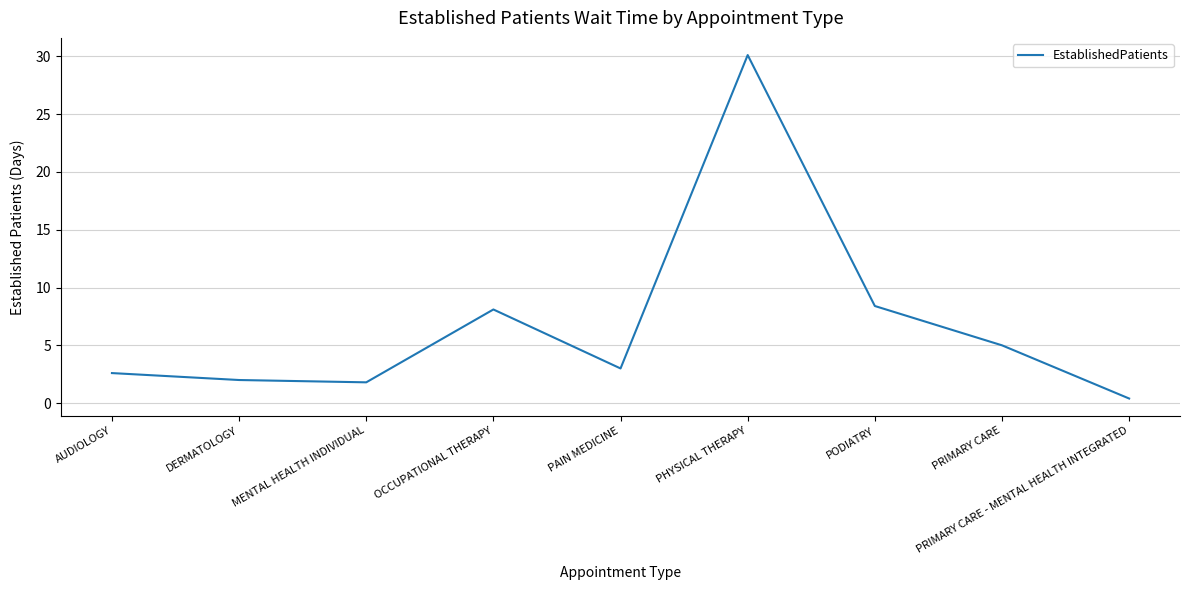

What is the average value?

6.8